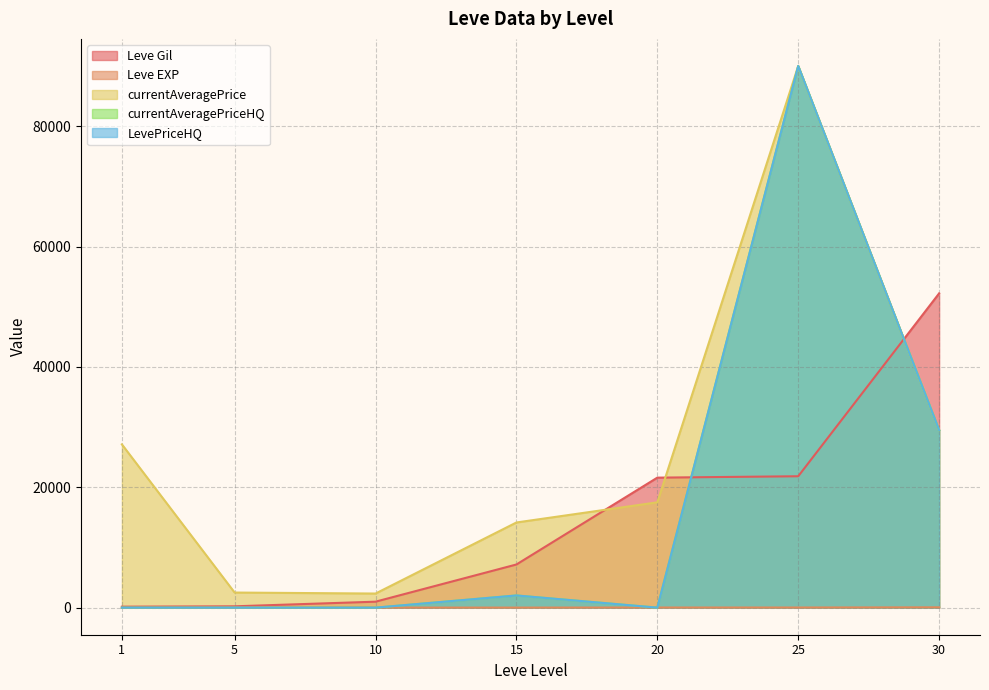

Does the chart display data point markers on the line(s)?

No